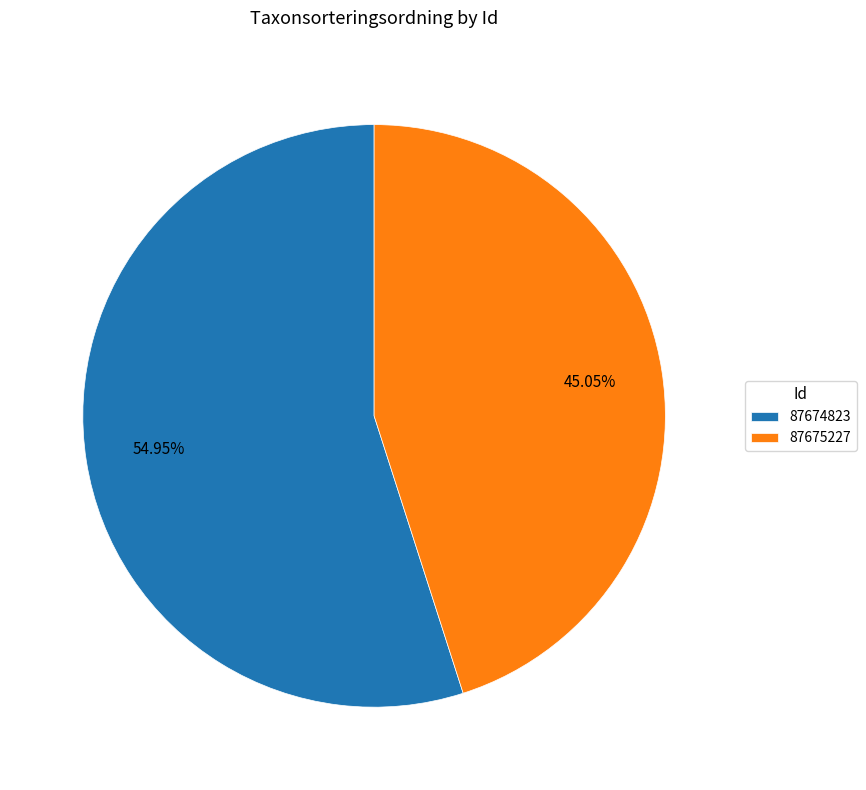

Does 87674823 represent more than half of the total?

Yes